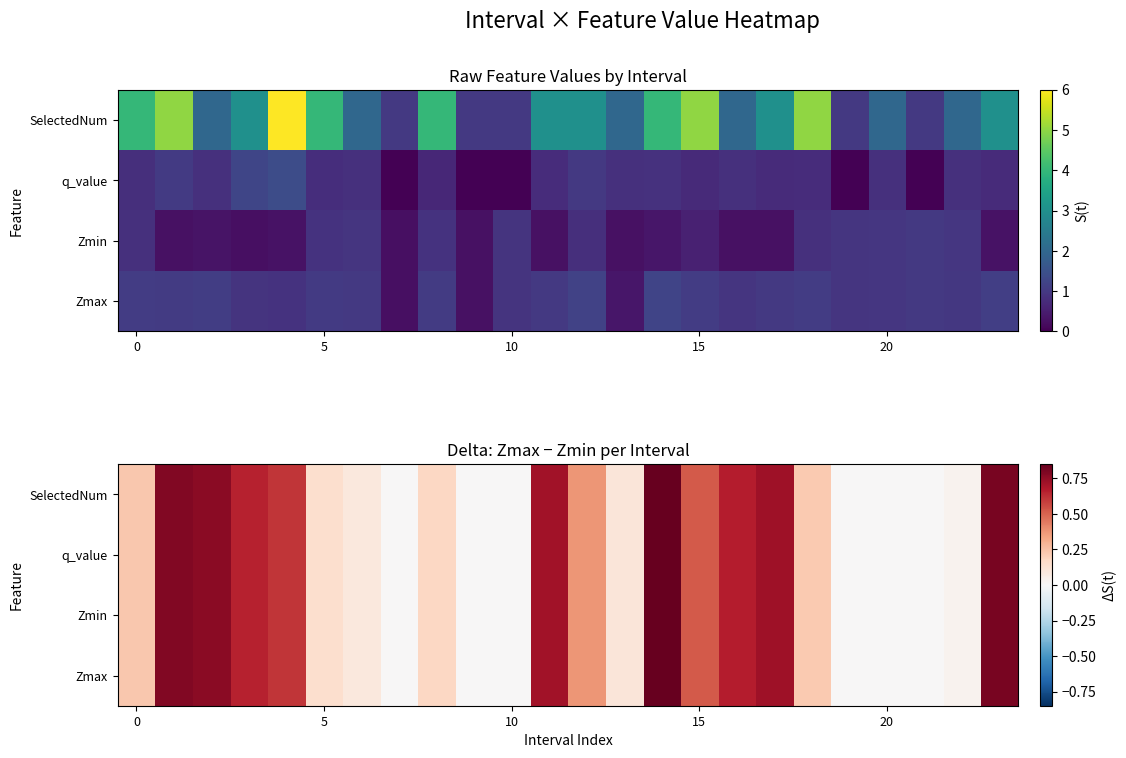

What is the difference between the maximum and minimum values in the q_value series?

0.8